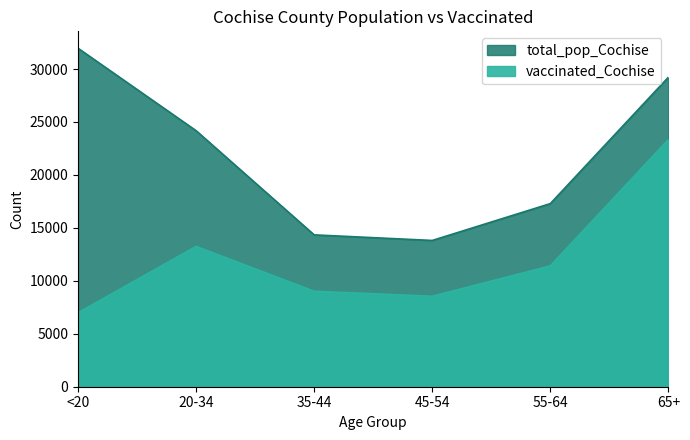

Which series has the largest total across all categories?

total_pop_Cochise